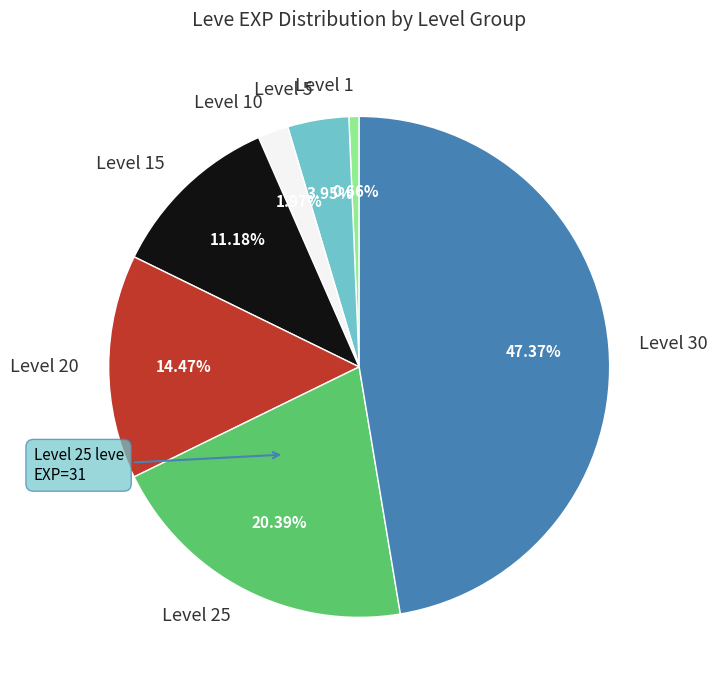

How many segments does this pie chart have?

7